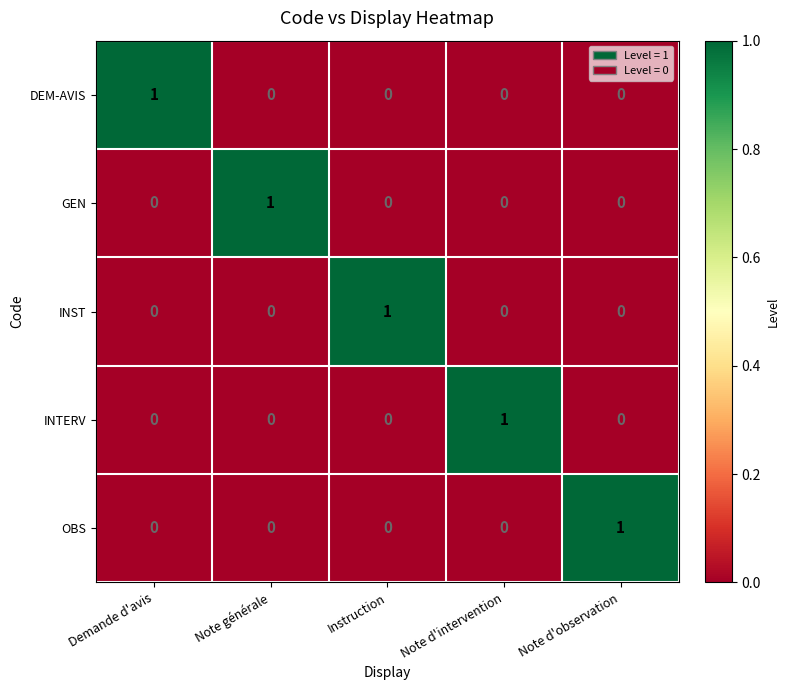

True or false: GEN has a value of 1 at Note générale.

True